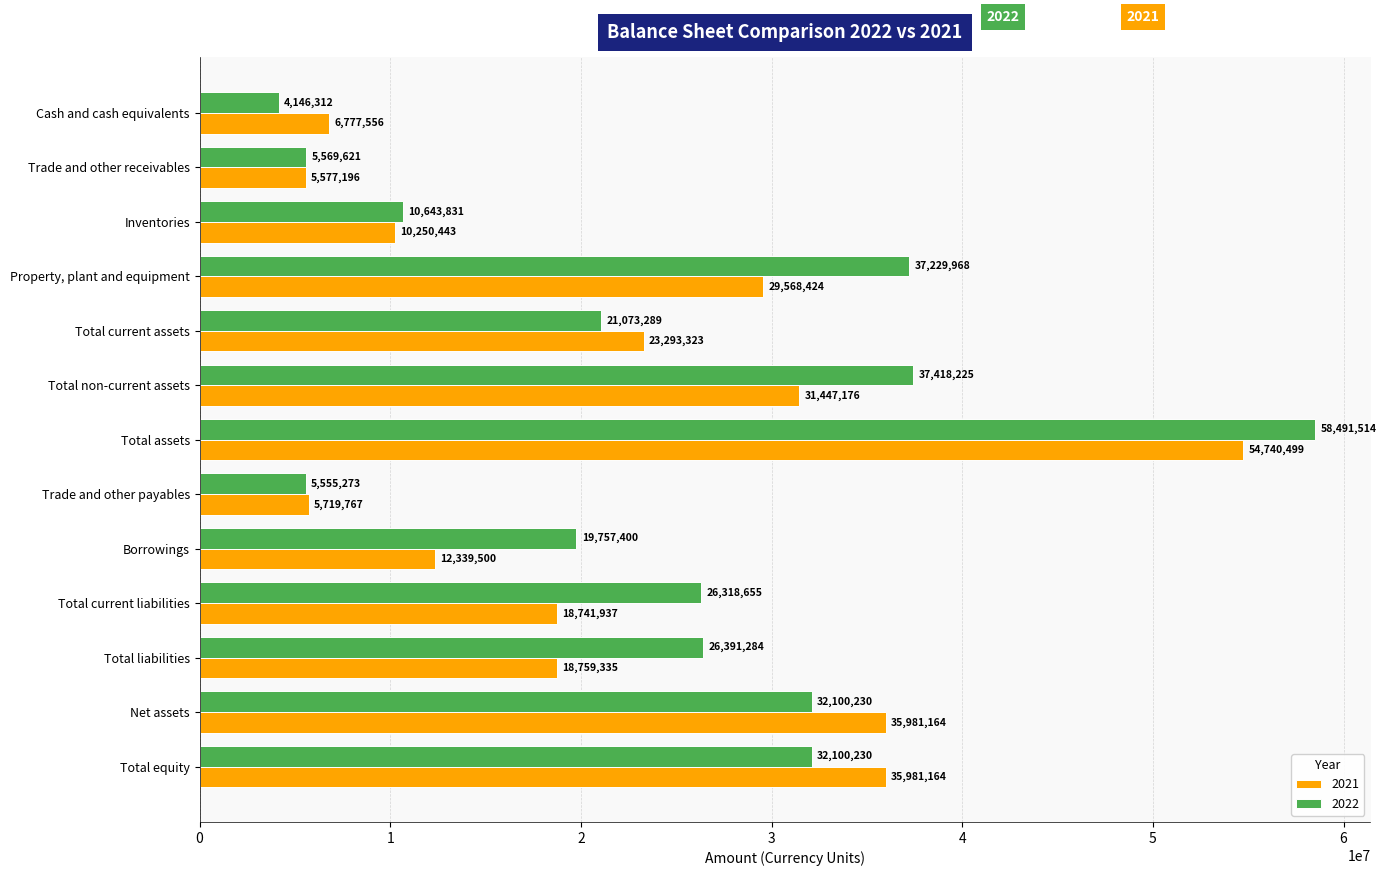

What is the maximum value shown in the chart?

58491514